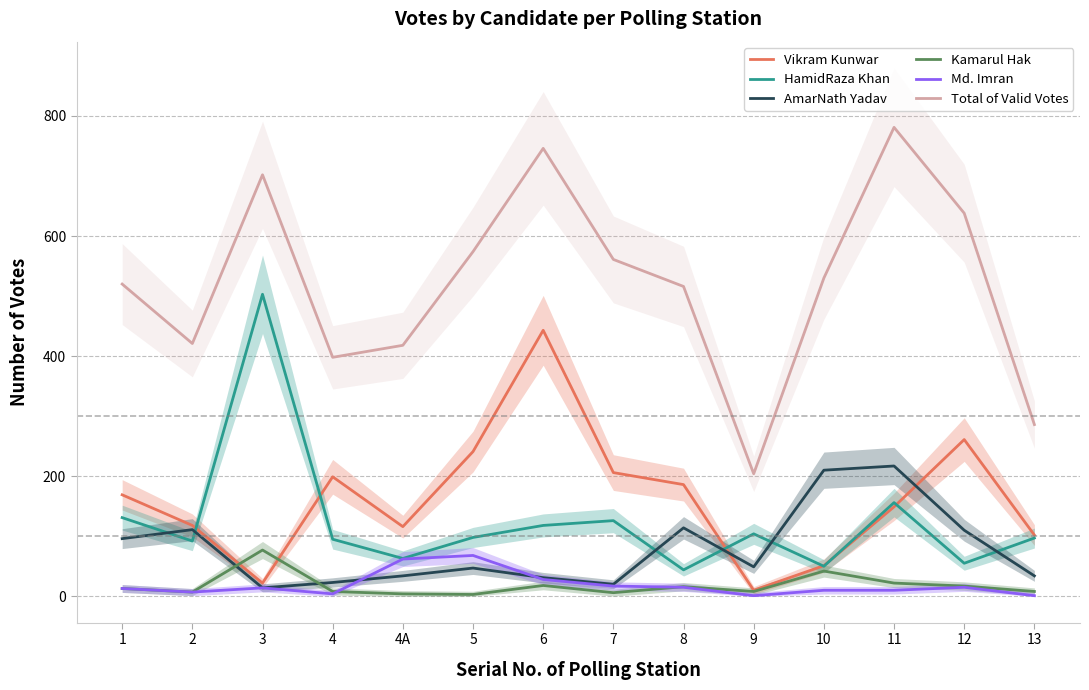

What is the spread (max minus min) of values at 11?

771